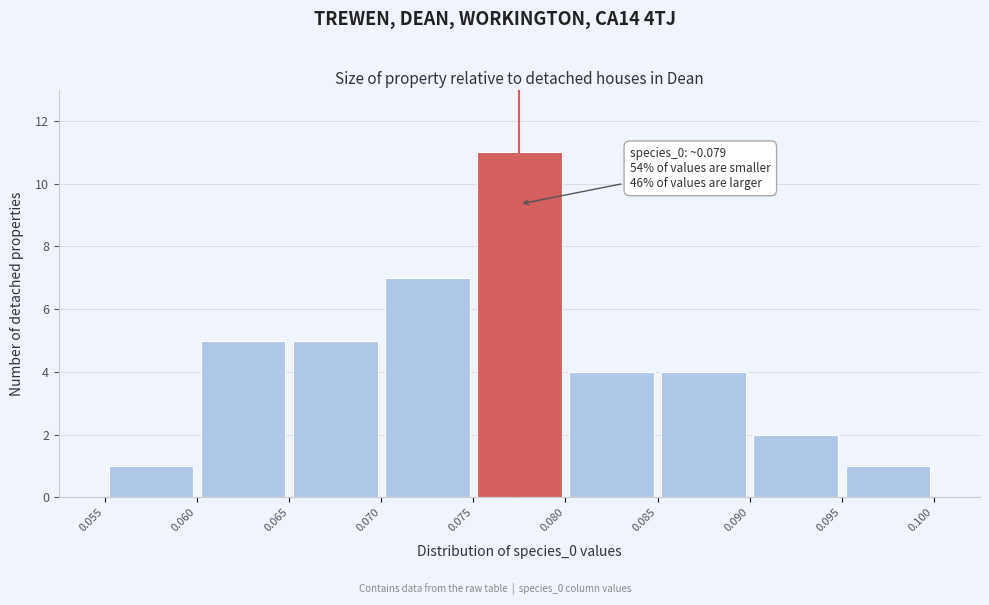

Which range on the x-axis has the tallest bar?

0.075 to 0.080